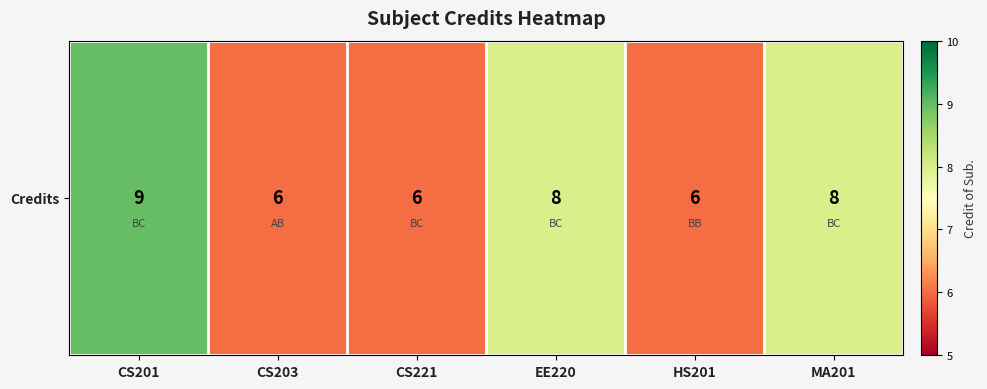

Rank the categories by value from highest to lowest.

CS201, EE220, MA201, CS203, CS221, HS201